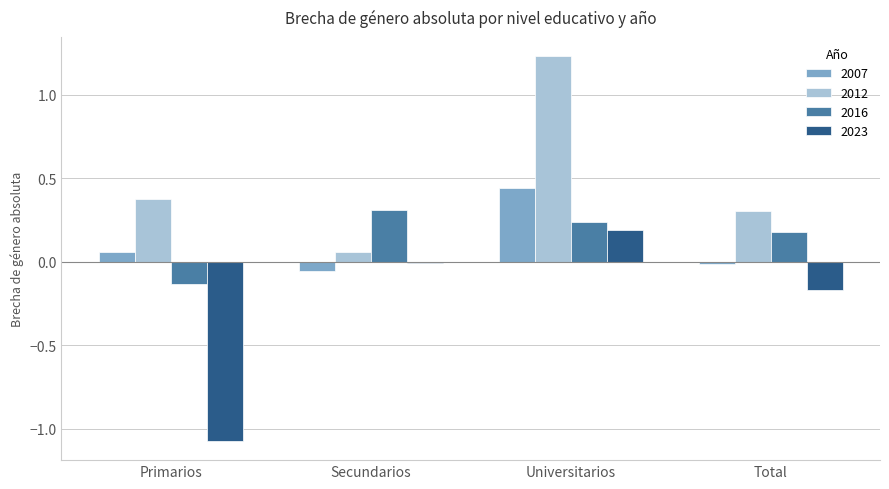

True or false: 2012 has a value of 0.6 at Primarios.

False